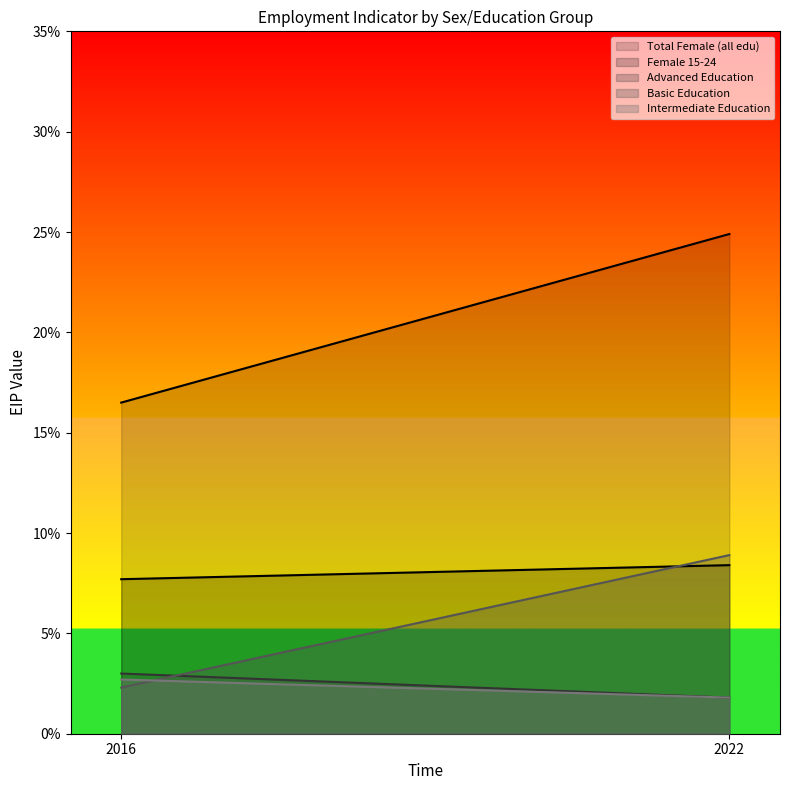

Is it true that sex_f_y15_24 equals 0.0 at 2022?

False